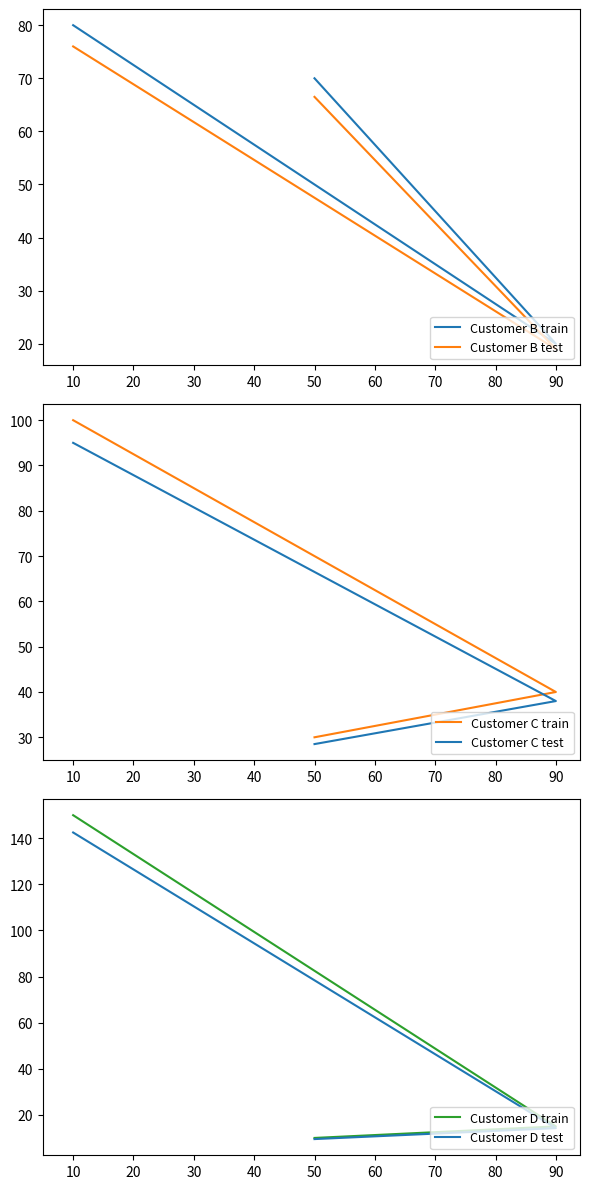

What is the difference between the second highest and minimum values in the Customer C train series?

10.0